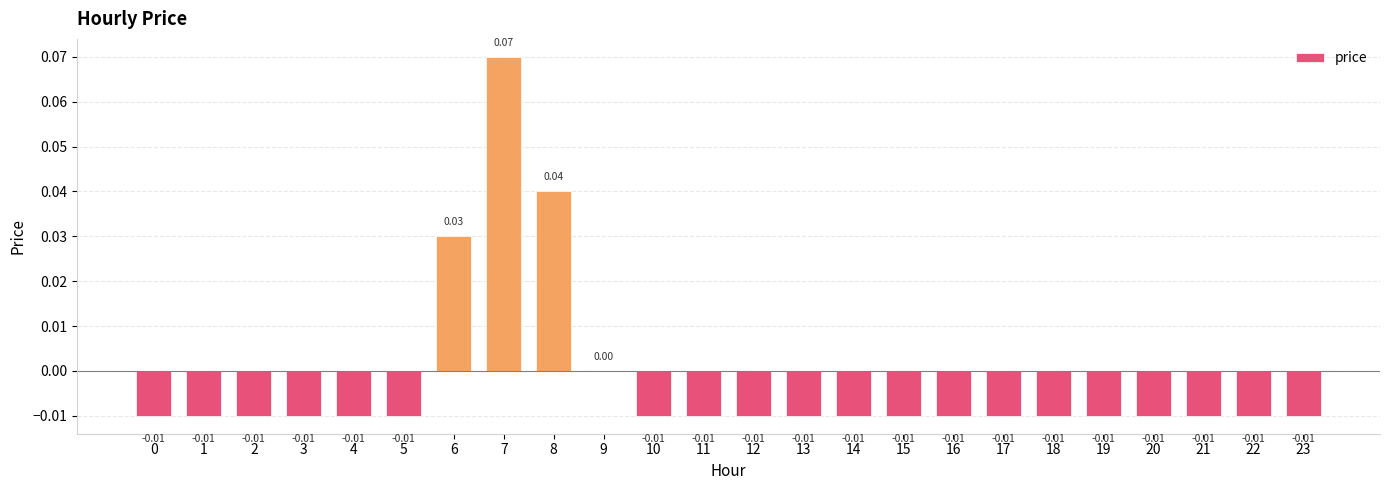

Which has a higher value, 8 or 22?

8